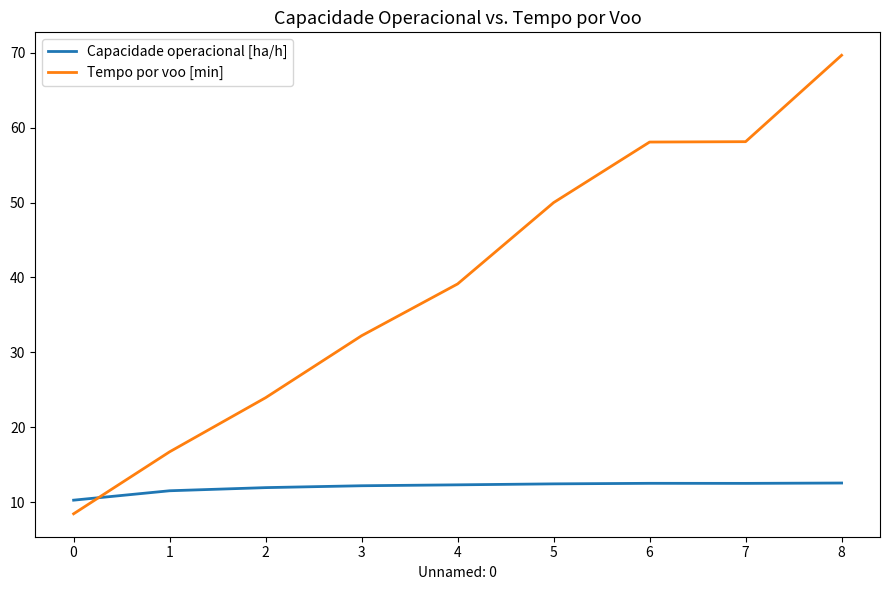

Between 3 and 4, which series saw the biggest shift?

Tempo por voo [min]